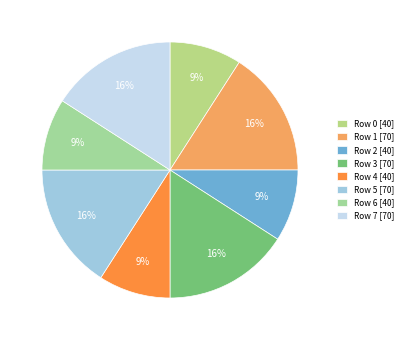

To the nearest percent, what percentage of the pie is Row 5?

16%